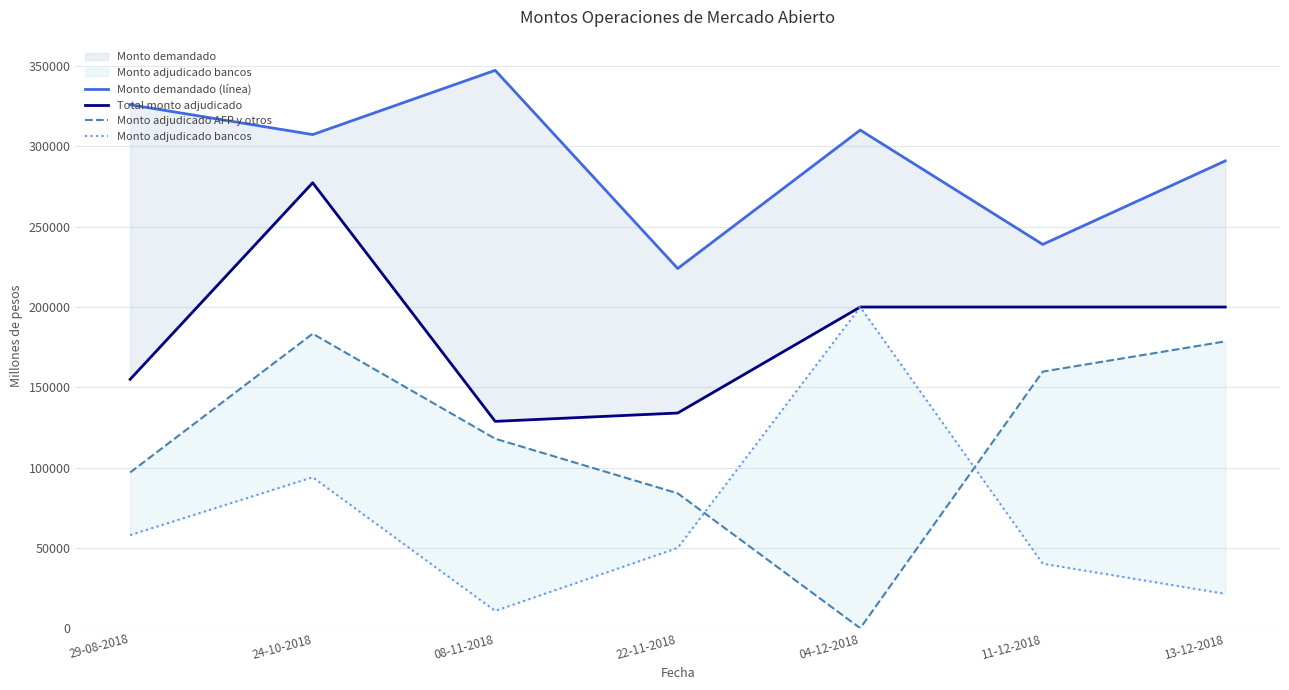

Which label corresponds to the smallest value in the chart?

04-12-2018